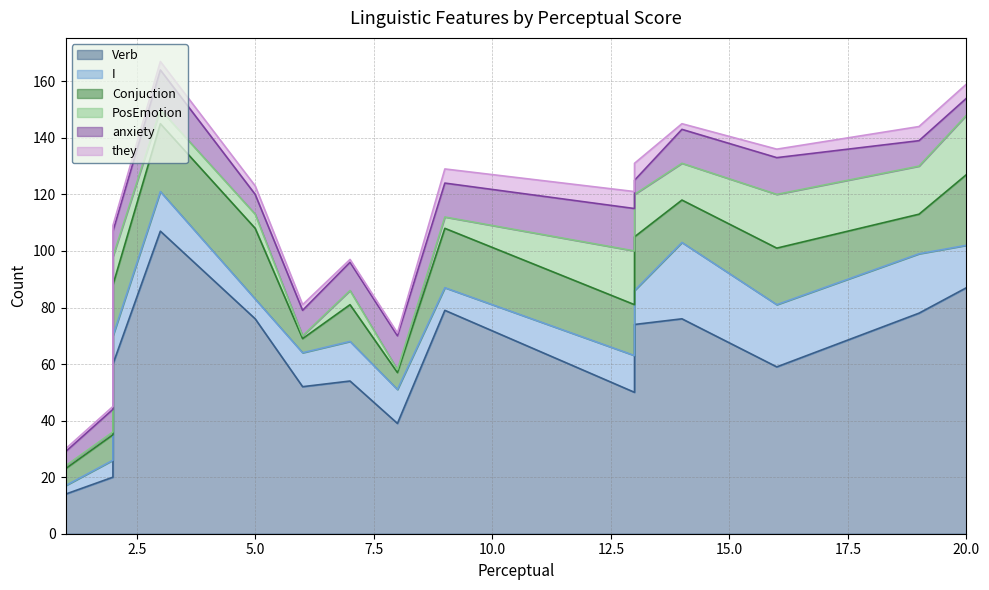

What is the difference between the they values at P4 and P2?

2